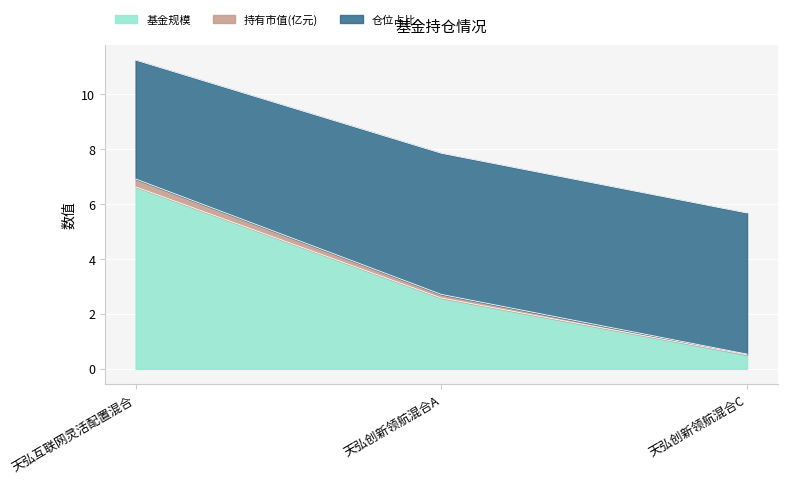

List the labels in order of 持有市值(亿元) value, smallest first.

天弘创新领航混合C, 天弘创新领航混合A, 天弘互联网灵活配置混合